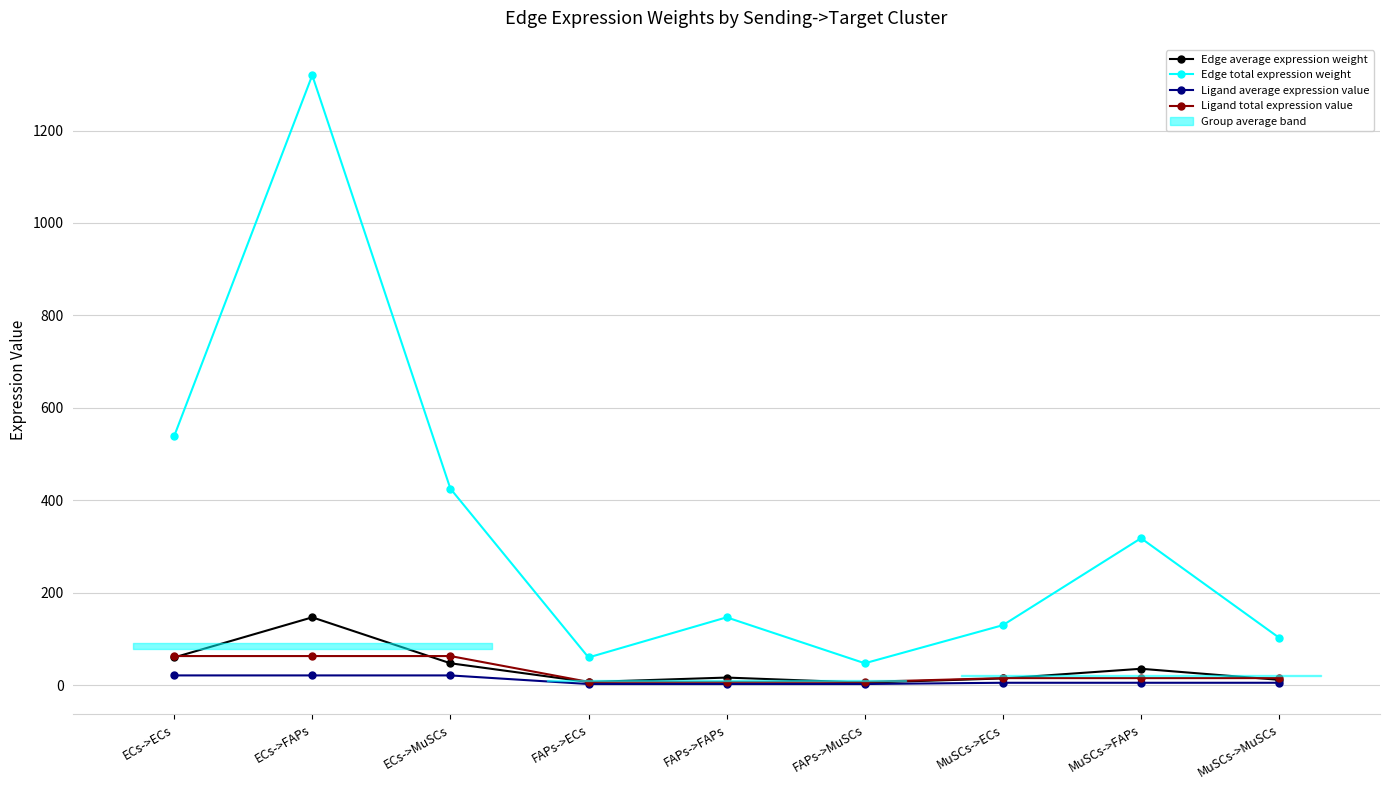

How many intersections are there between Ligand total expression value and Edge average expression weight?

6